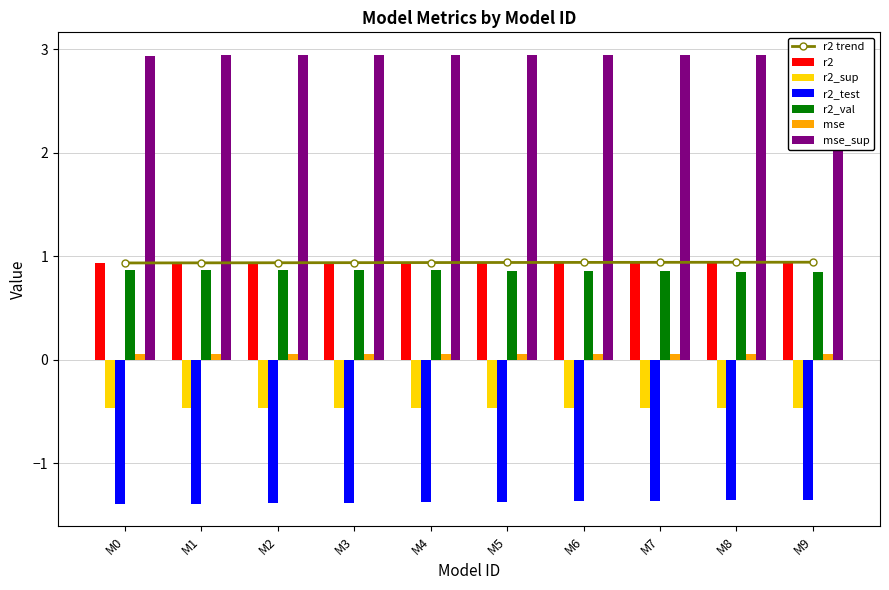

The value of r2 trend at M2 is 0.9. True or false?

True